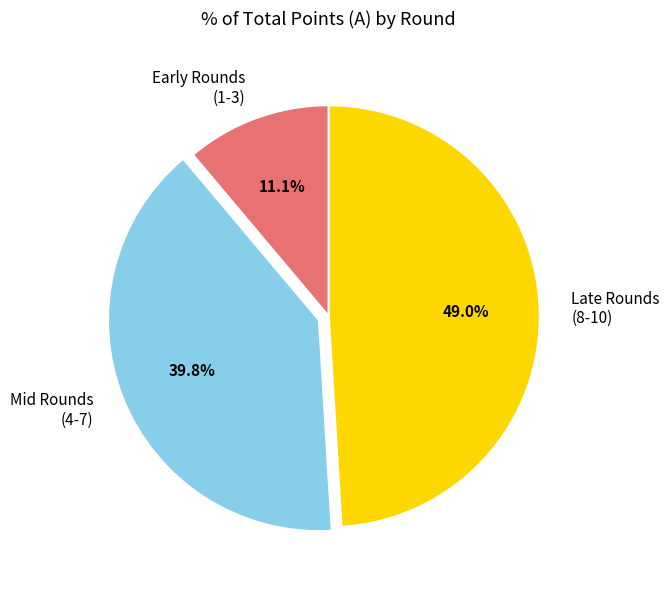

Which slice is the largest?

Late Rounds (8-10)